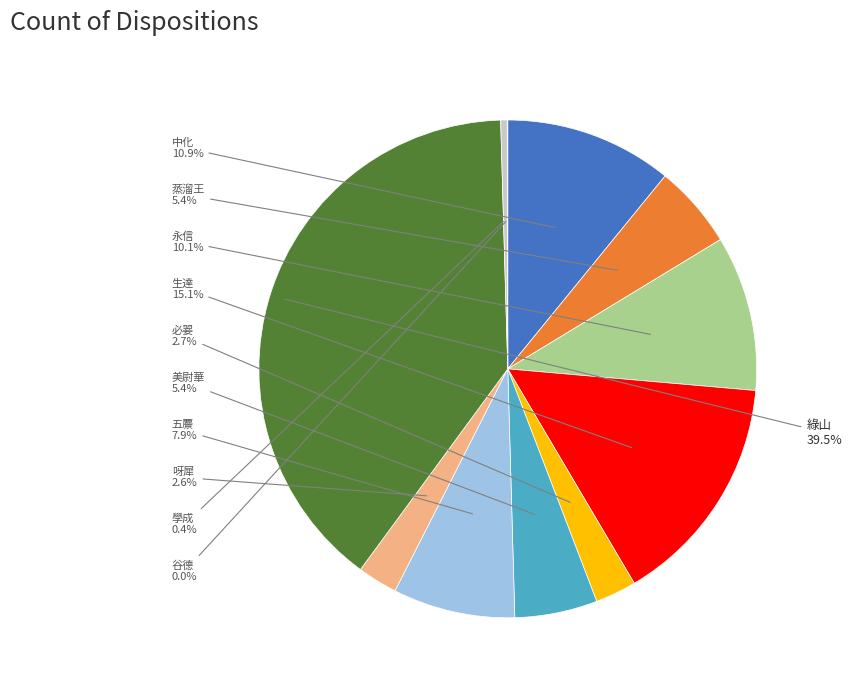

Is there a majority slice in this chart?

No